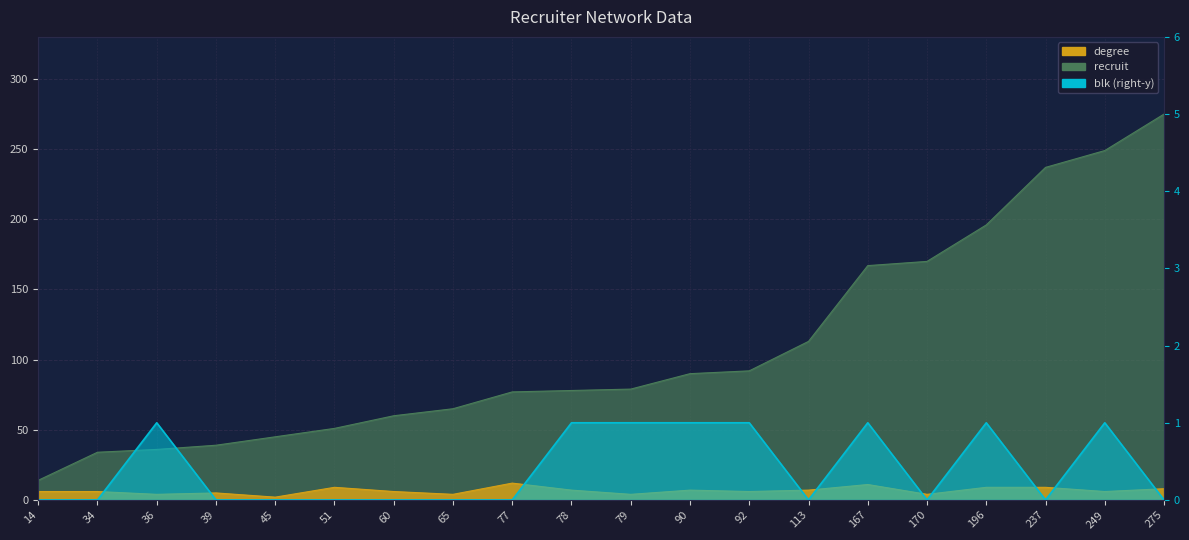

Which has a higher value, 14 or 275?

275